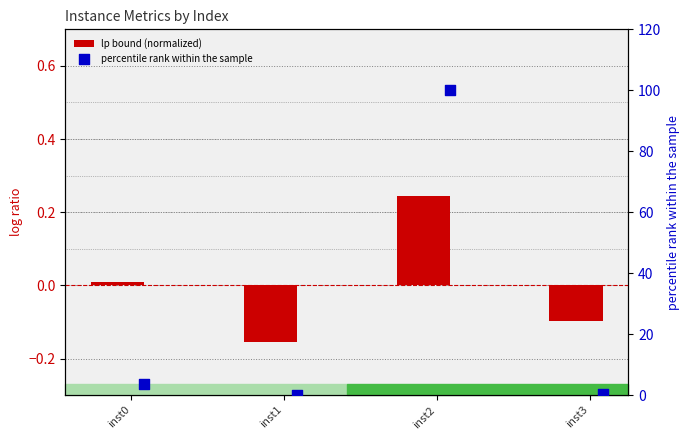

Which series has the largest Y range (max minus min)?

percentile rank within the sample